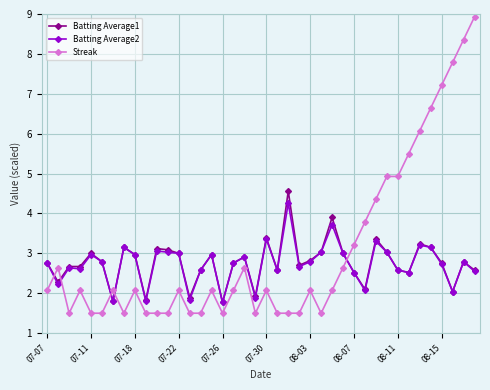

What is the greatest value displayed?

8.9